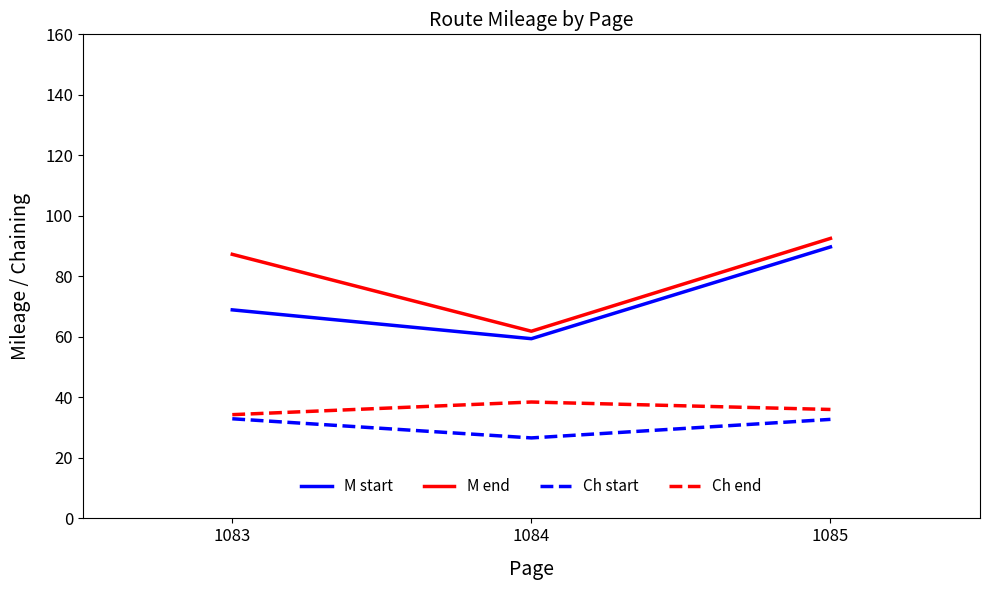

True or false: M start has a value of 68.9 at 1083.

True